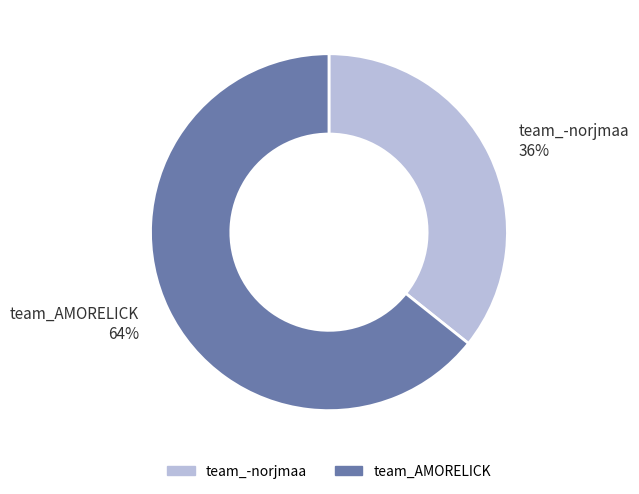

The team_AMORELICK slice represents 59% of the pie. True or false?

False